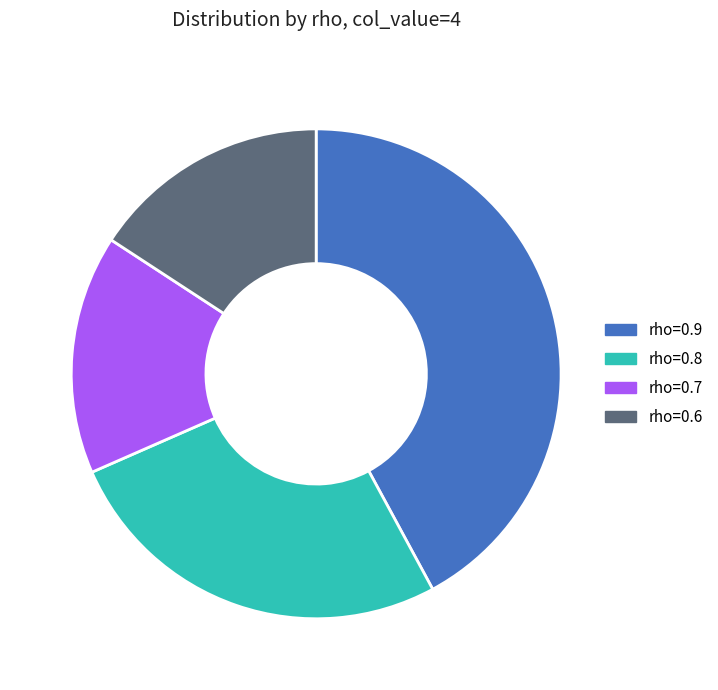

How many segments does this pie chart have?

4